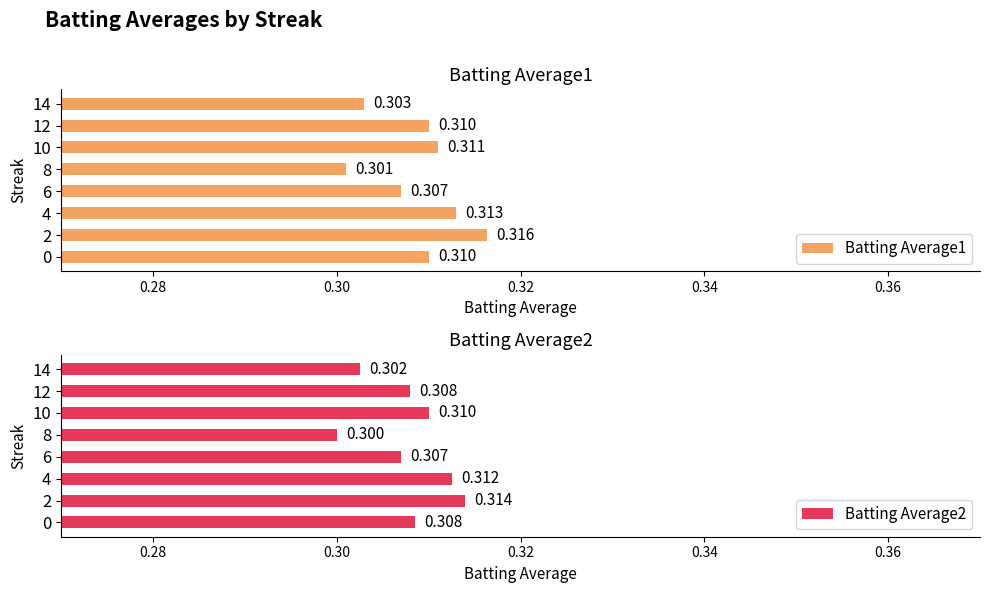

How many data points does each series have?

8